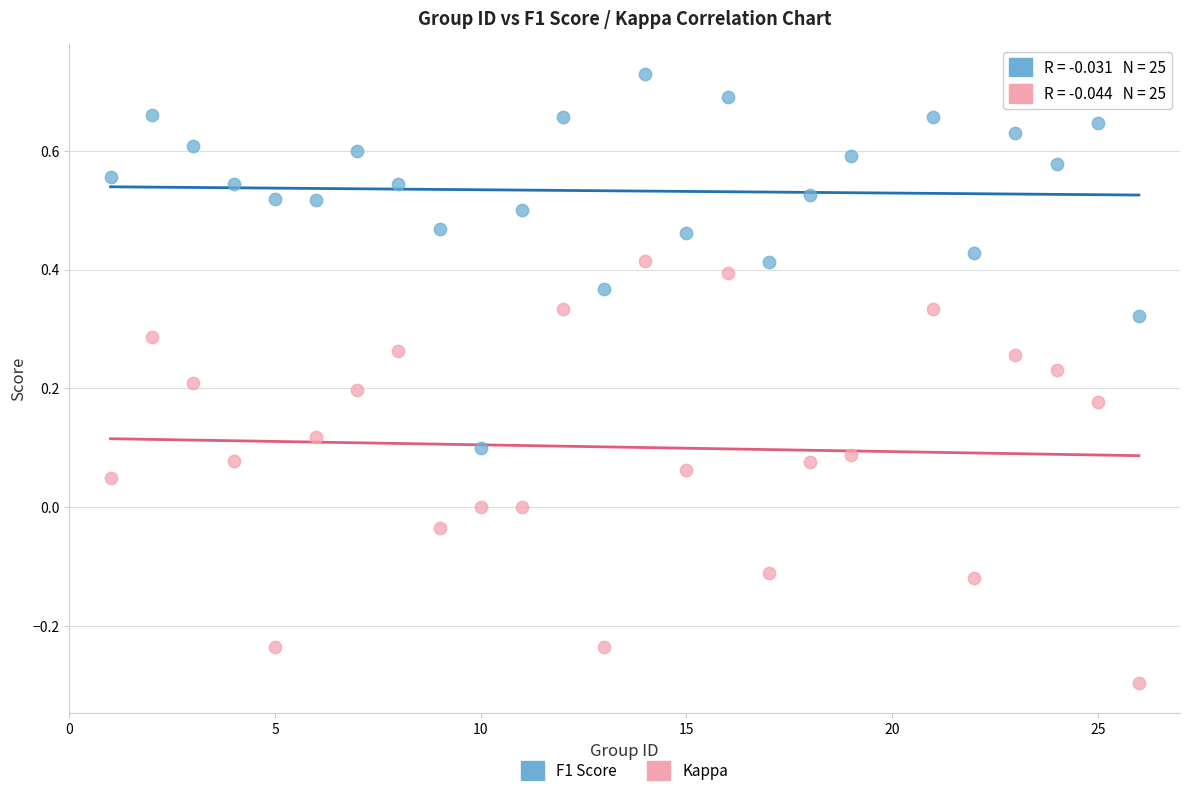

Across all data points, what is the range of Y values (max minus min)?

1.0